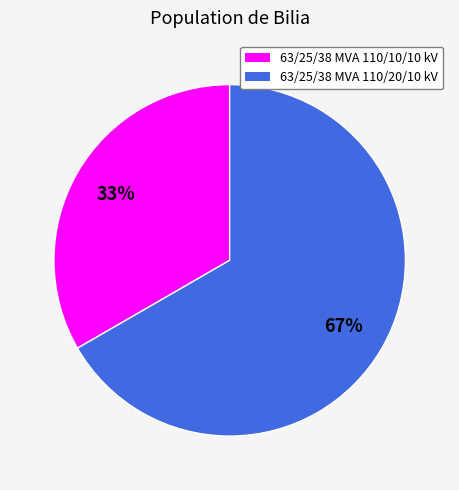

True or false: 63/25/38 MVA 110/10/10 kV accounts for 33% of the total.

True